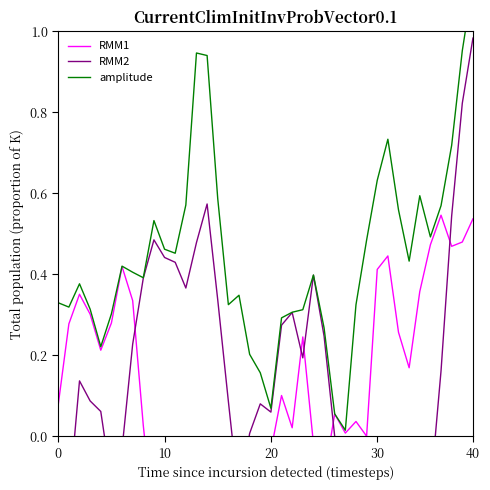

At 31, list the series in order from largest to smallest.

amplitude, RMM1, RMM2